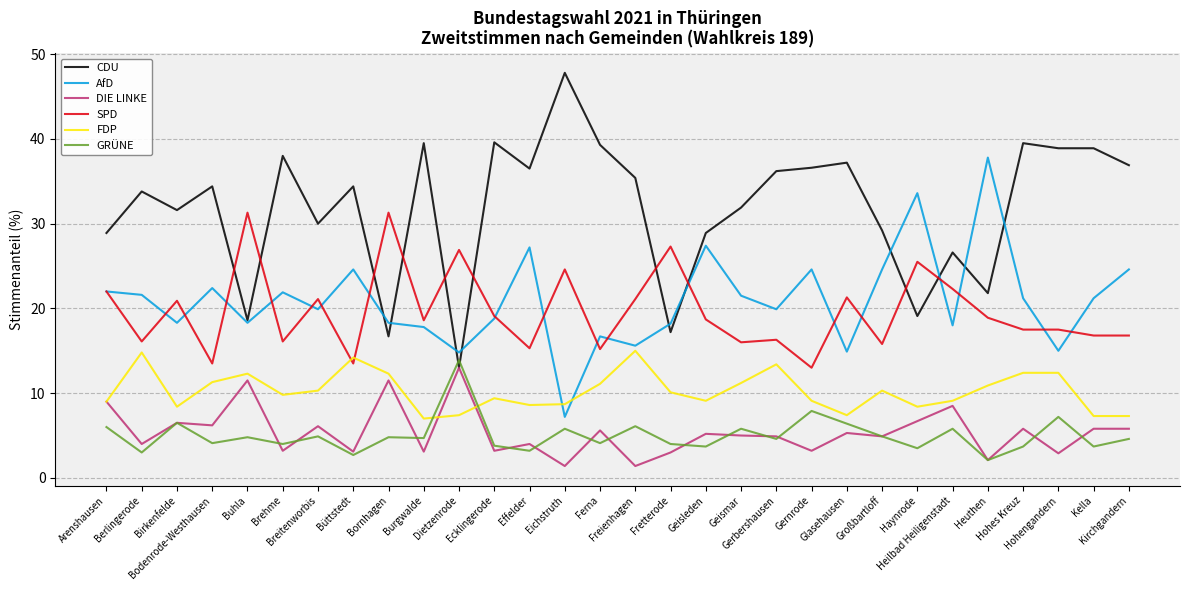

Which series has the largest total across all categories?

CDU